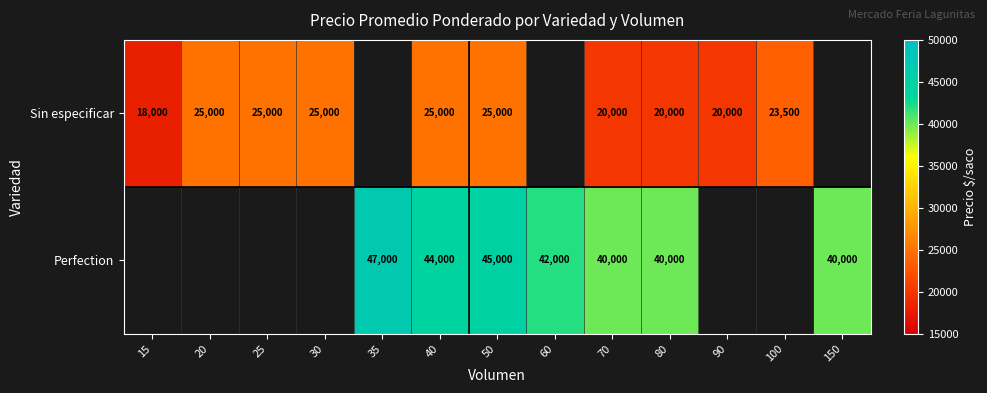

What is the minimum value shown in the chart?

18000.0